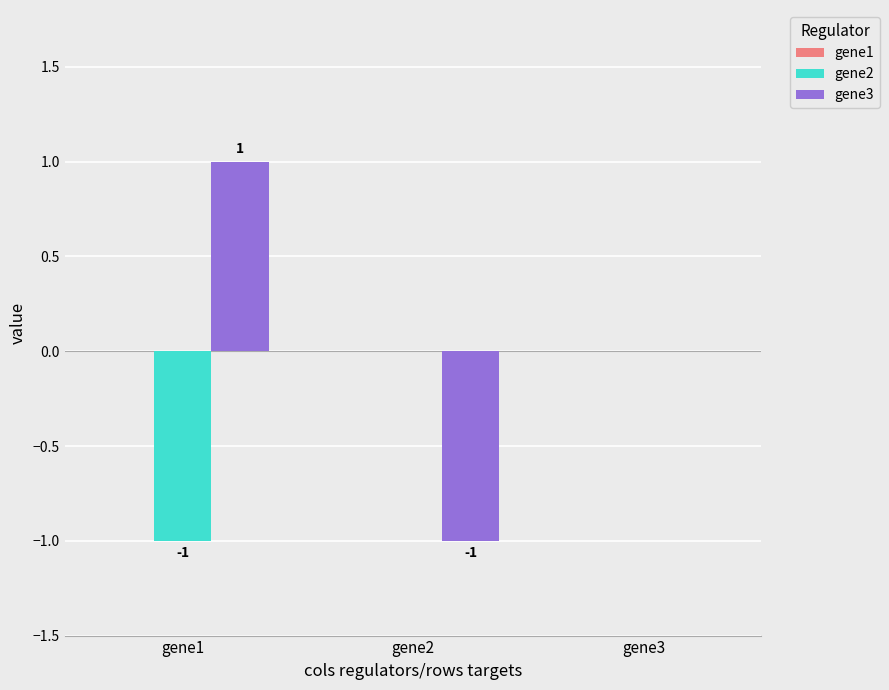

Is the value of gene3 at gene1 greater than the value of gene2 at gene2?

Yes